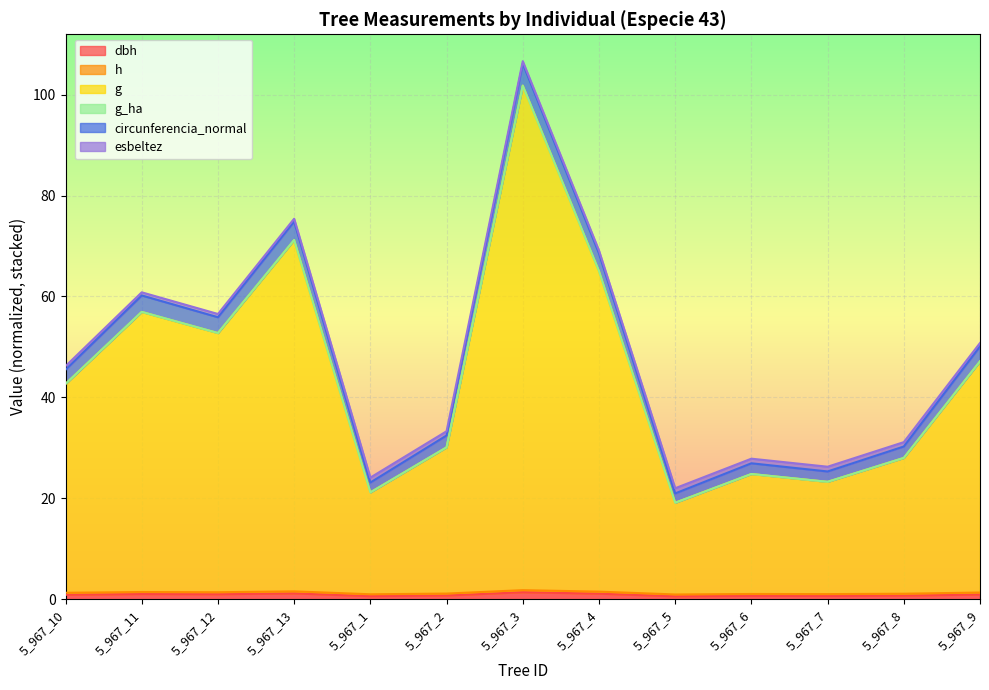

List the labels in order of g value, largest first.

5_967_3, 5_967_13, 5_967_4, 5_967_11, 5_967_12, 5_967_9, 5_967_10, 5_967_2, 5_967_8, 5_967_6, 5_967_7, 5_967_1, 5_967_5